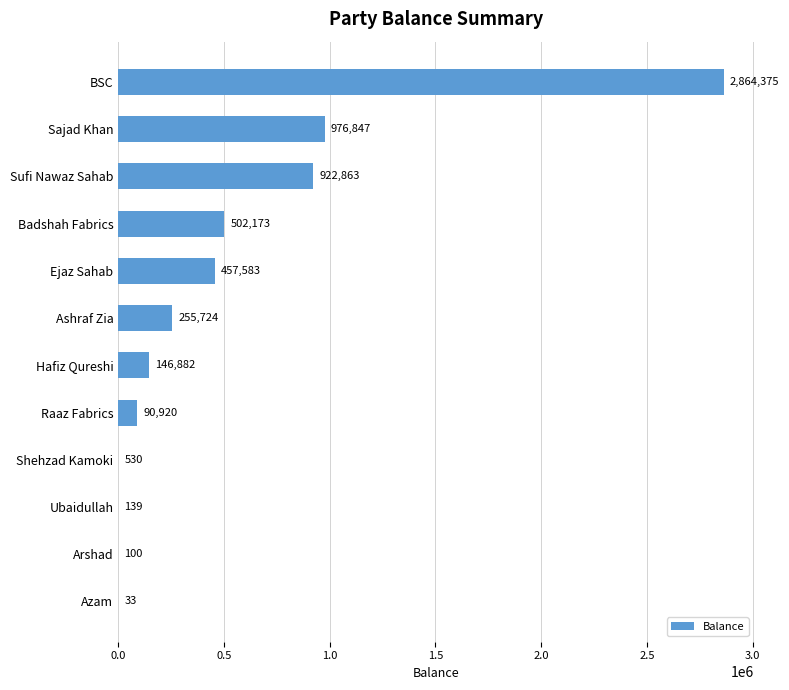

True or false: the data shows 255724.2 at Ashraf Zia.

True